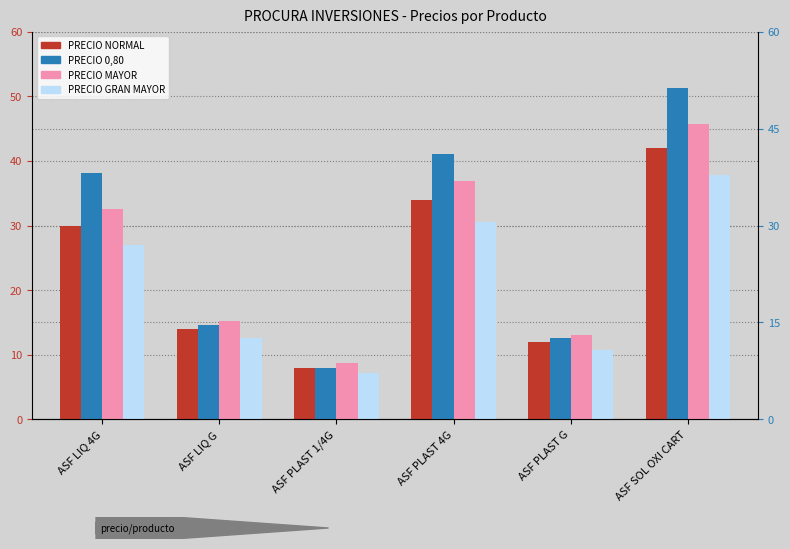

What is the difference between the maximum and minimum values in the PRECIO NORMAL series?

34.0